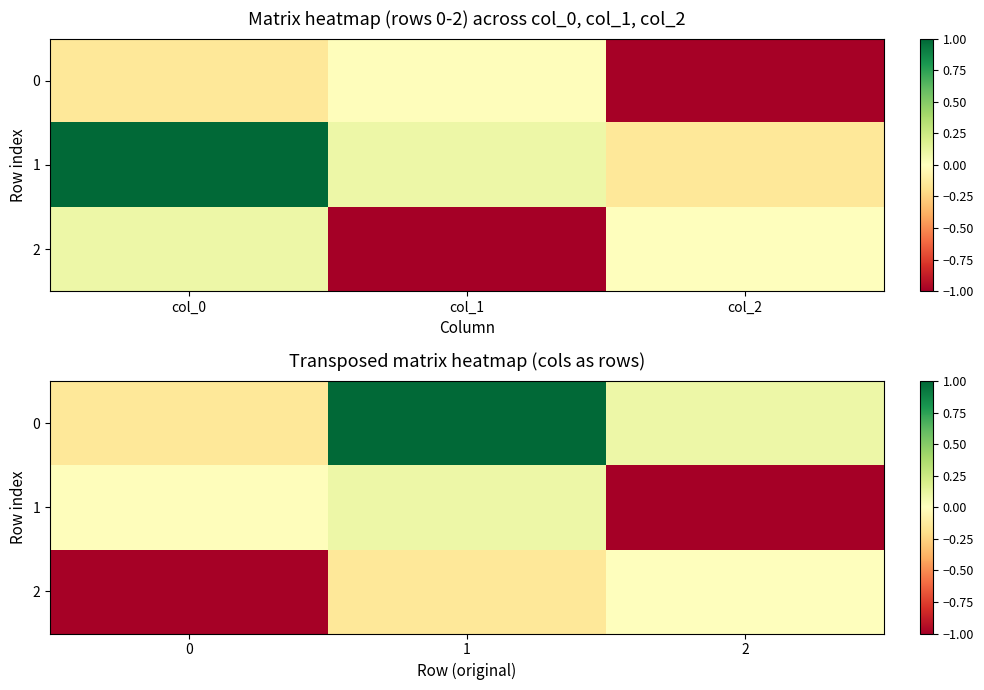

Is the value of 0 at 0 greater than the value of 1 at 0?

No